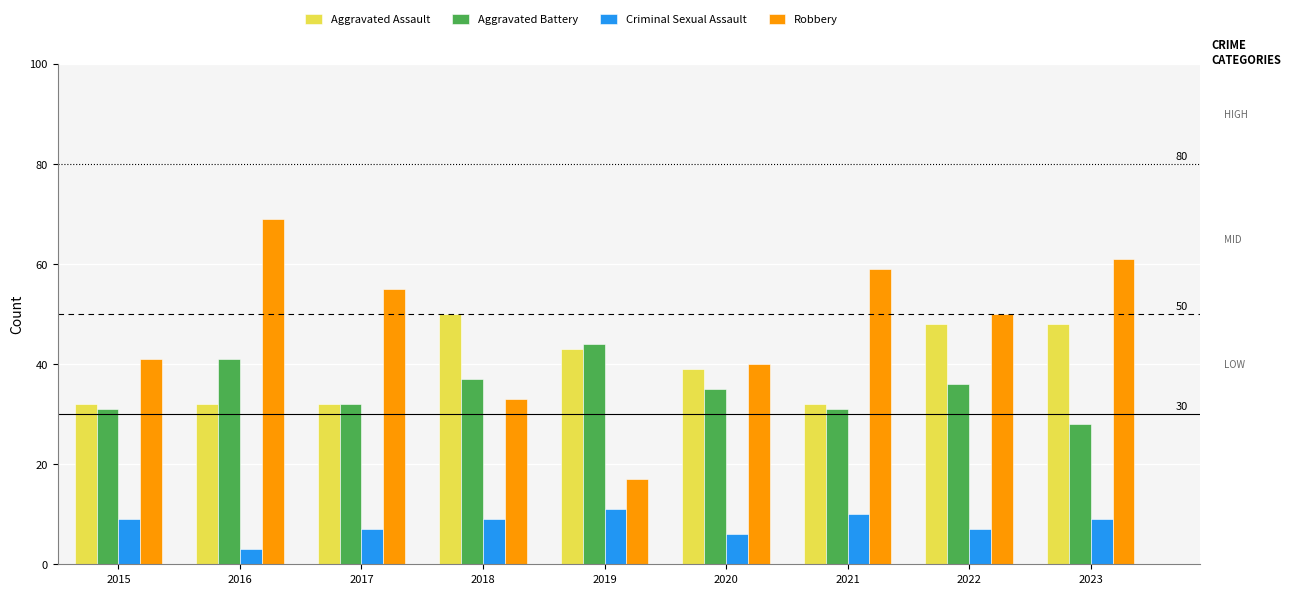

What is the sum of the Aggravated Battery values at 2022 and 2015?

67